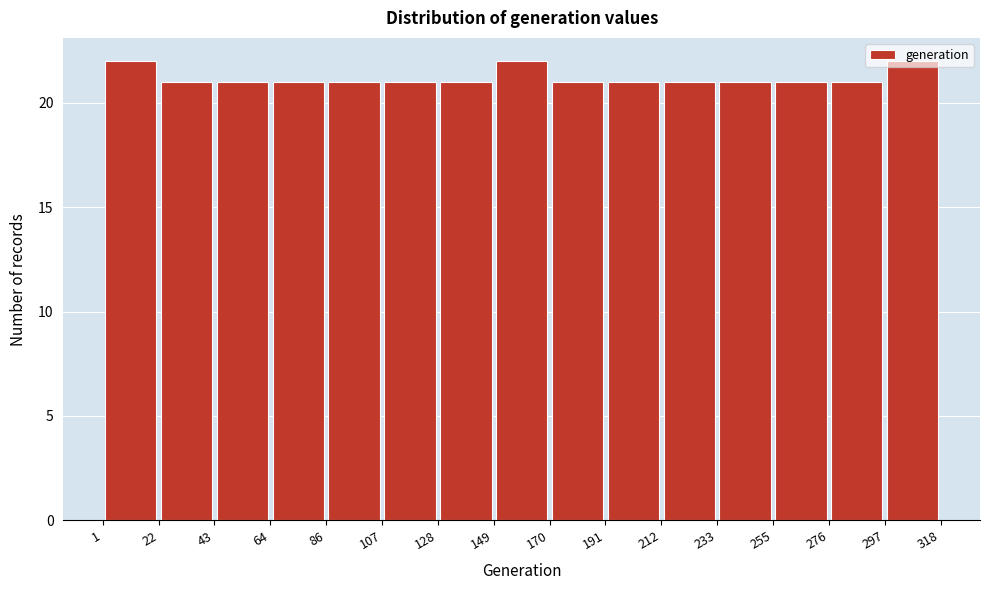

How tall is the bar that spans 107 to 128 on the x-axis? The values are not printed on the chart, so give them approximately, as read against the axis.

21